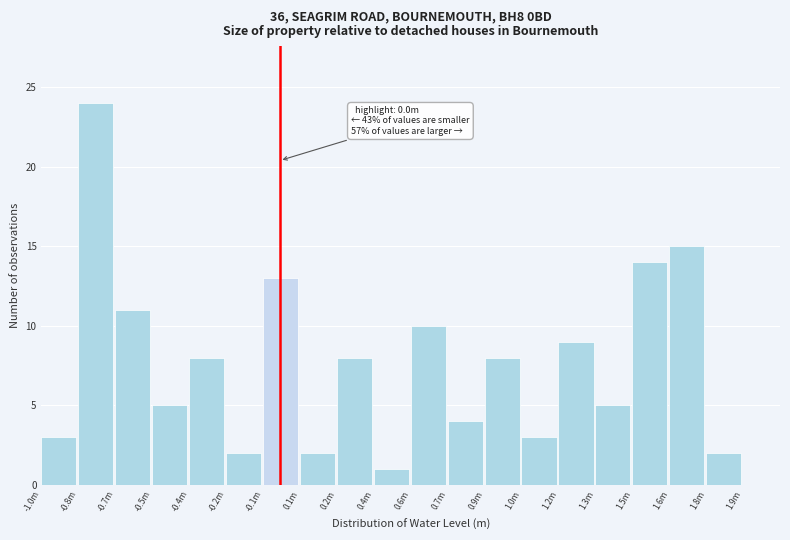

Reading left to right, extract all data points from this chart.

-1.0m=3	-0.8m=24	-0.7m=11	-0.5m=5	-0.4m=8	-0.2m=2	-0.1m=13	0.1m=2	0.2m=8	0.4m=1	0.6m=10	0.7m=4	0.9m=8	1.0m=3	1.2m=9	1.3m=5	1.5m=14	1.6m=15	1.8m=2	1.9m=0